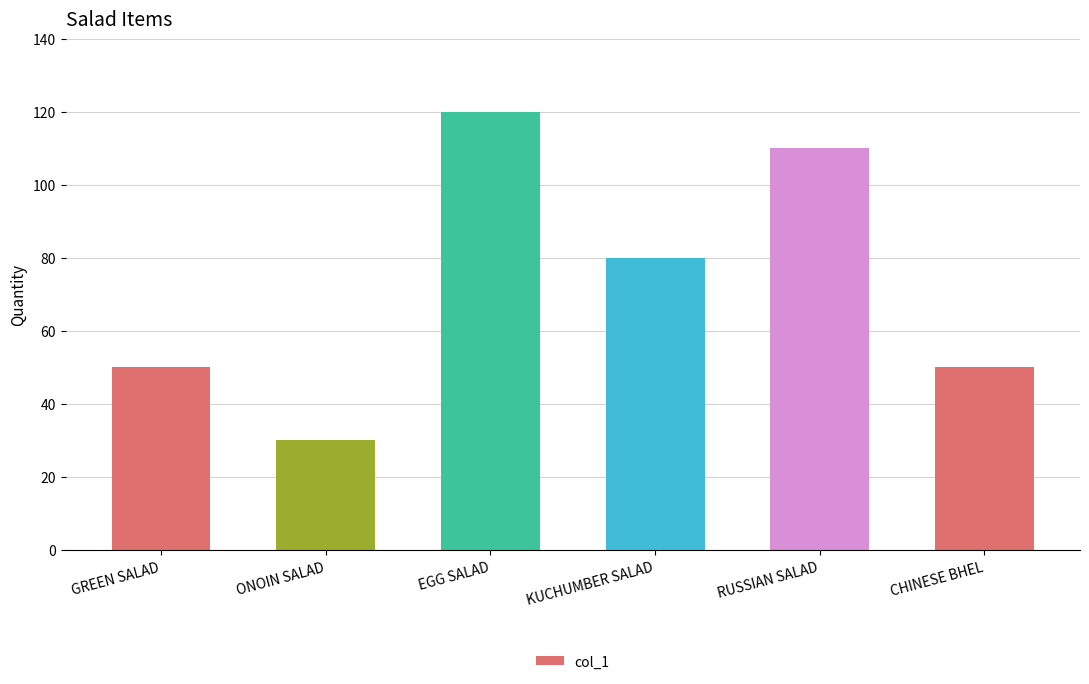

The chart shows a value of 110 at RUSSIAN SALAD. True or false?

True